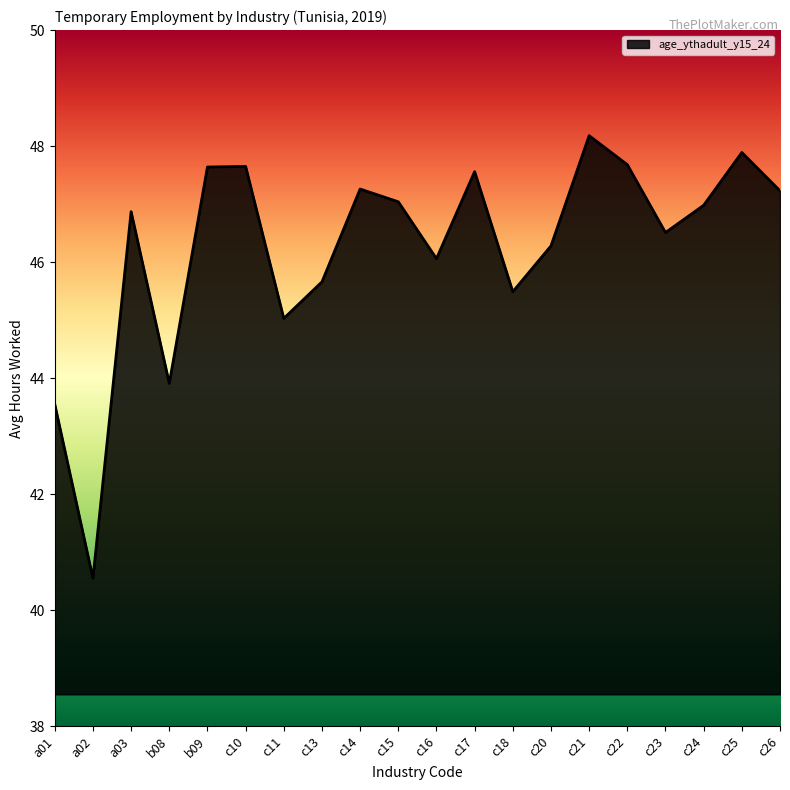

What position from the right is c17?

9